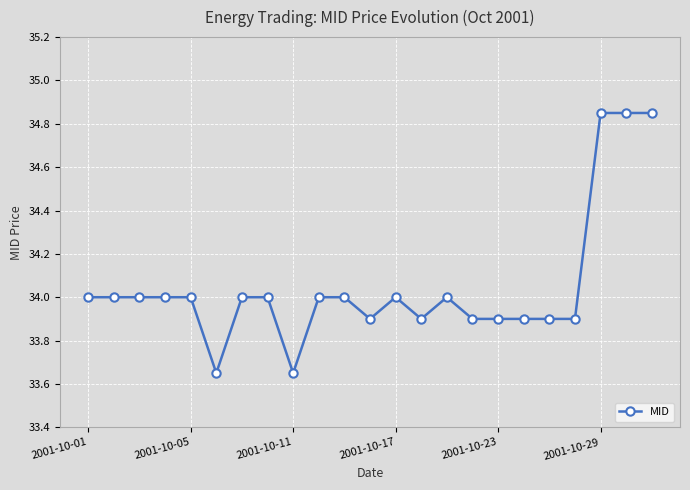

What is the difference between the maximum and second lowest values?

1.2